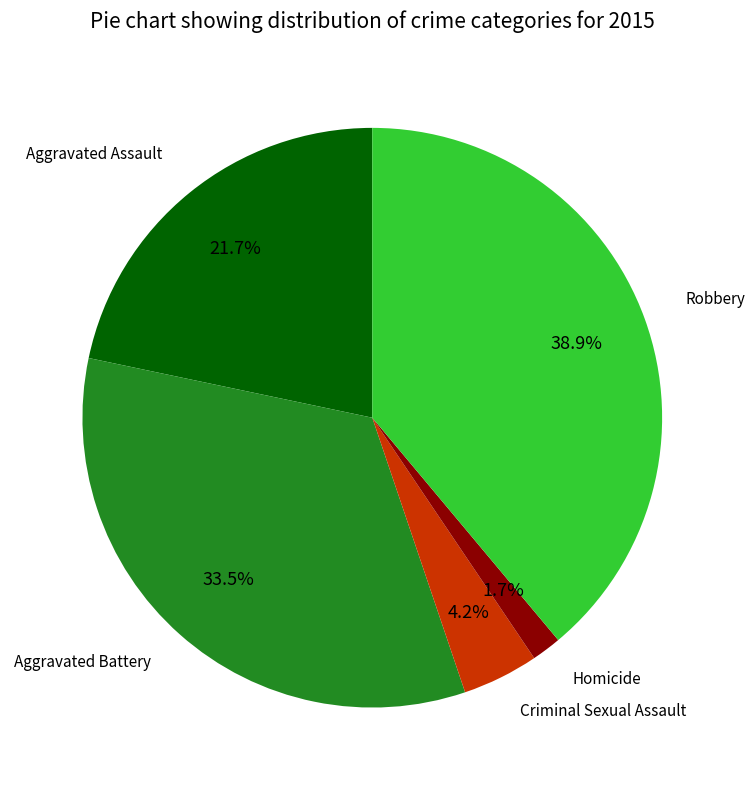

What percentage is the Criminal Sexual Assault slice, to the nearest percent?

4%